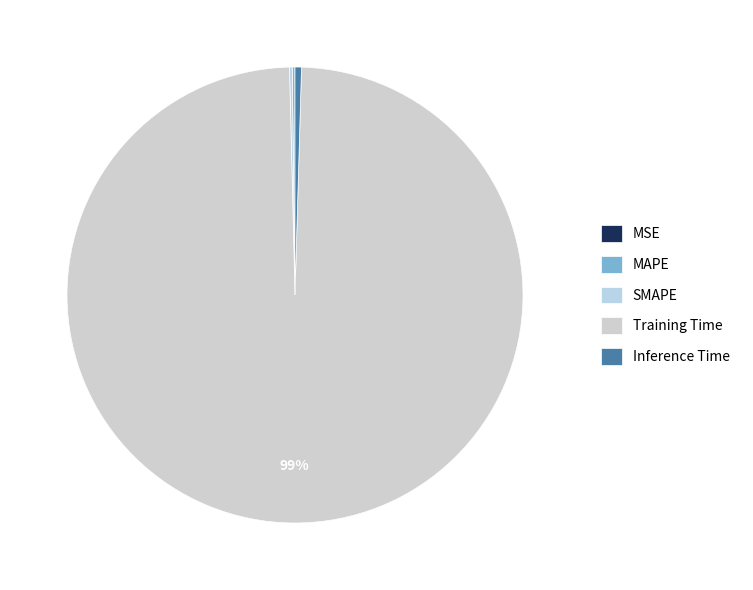

True or false: SMAPE accounts for 9% of the total.

False